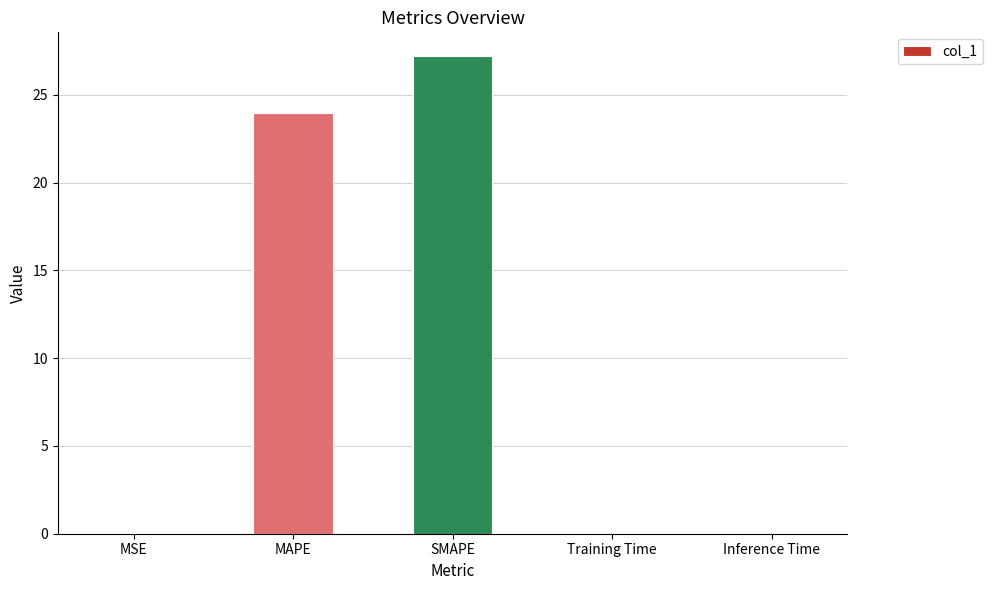

At which category does the chart reach its peak across all series?

SMAPE